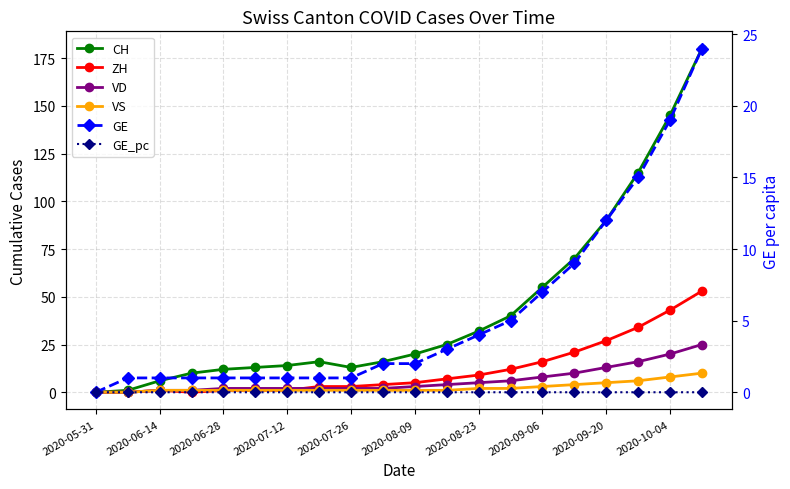

Where does the ZH series first go above 5?

11